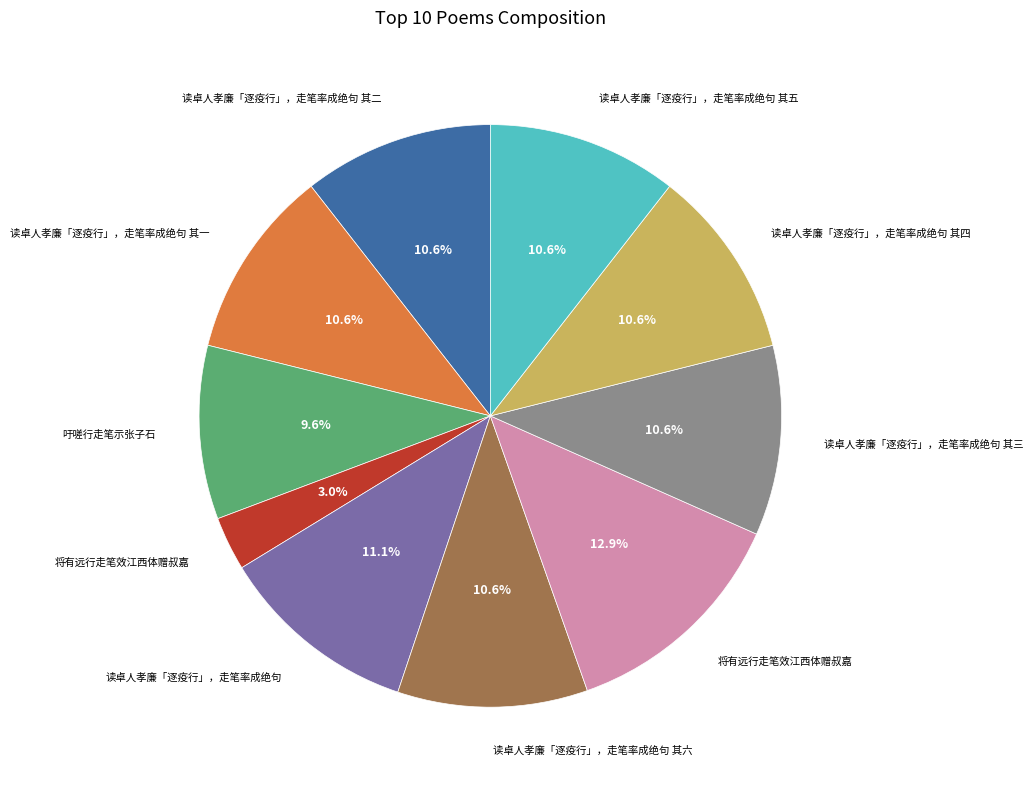

Does any single category account for the majority?

No